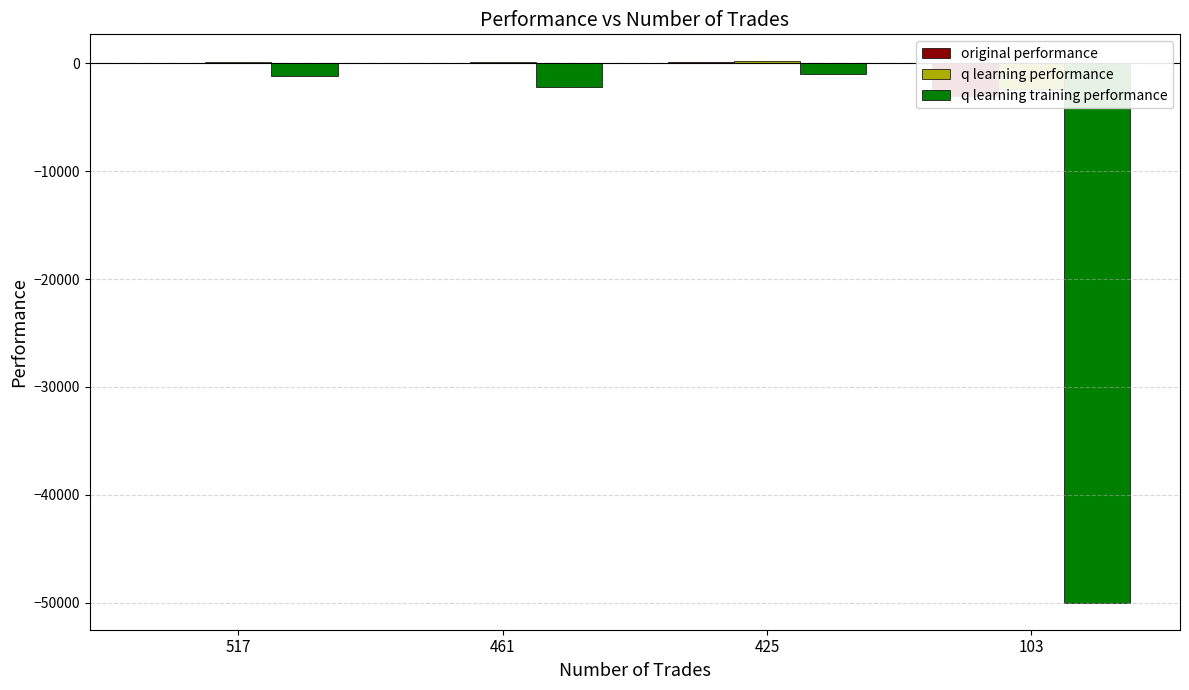

Is the value of original performance at 425 greater than the value of q learning performance at 425?

No